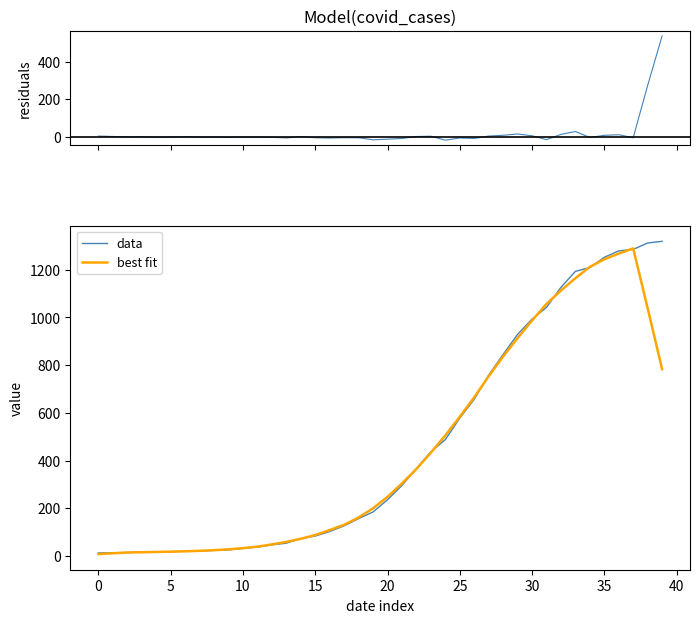

How many lines are shown in the chart?

3